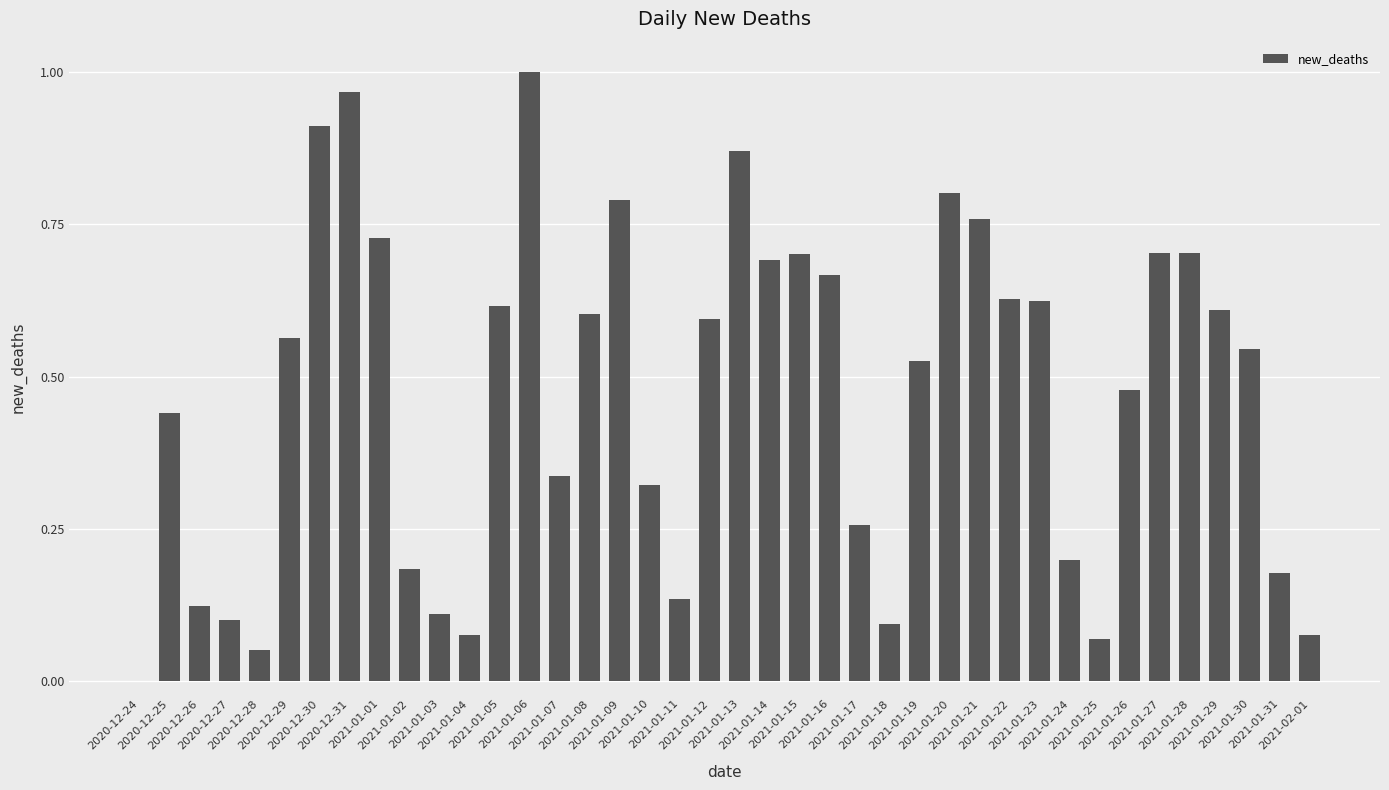

What is the sum of all values?

18.8